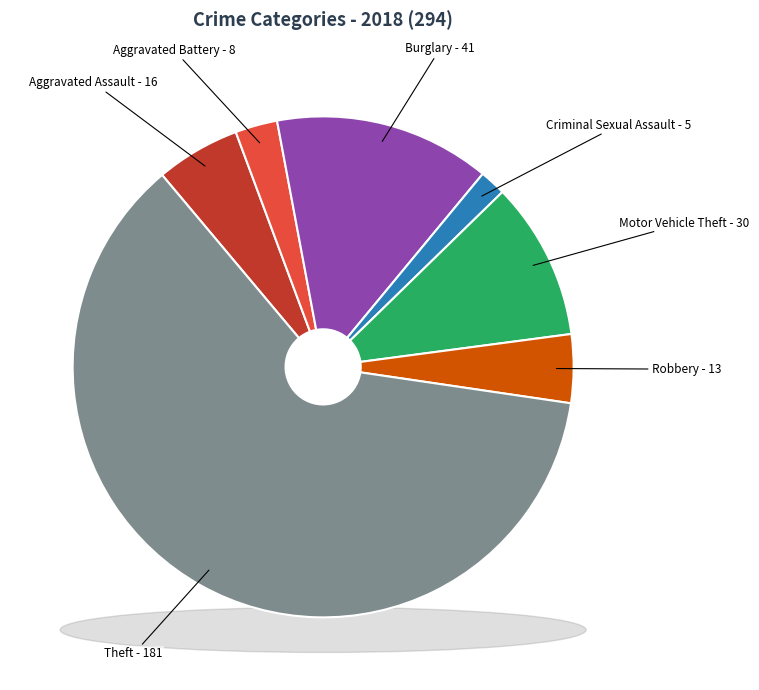

Count the number of slices in the pie.

9